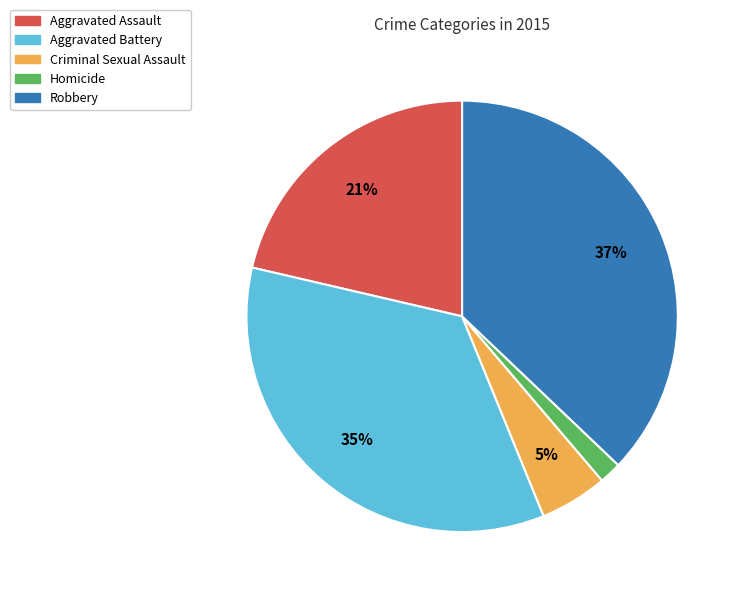

To the nearest percent, what percentage of the pie is Robbery?

37%